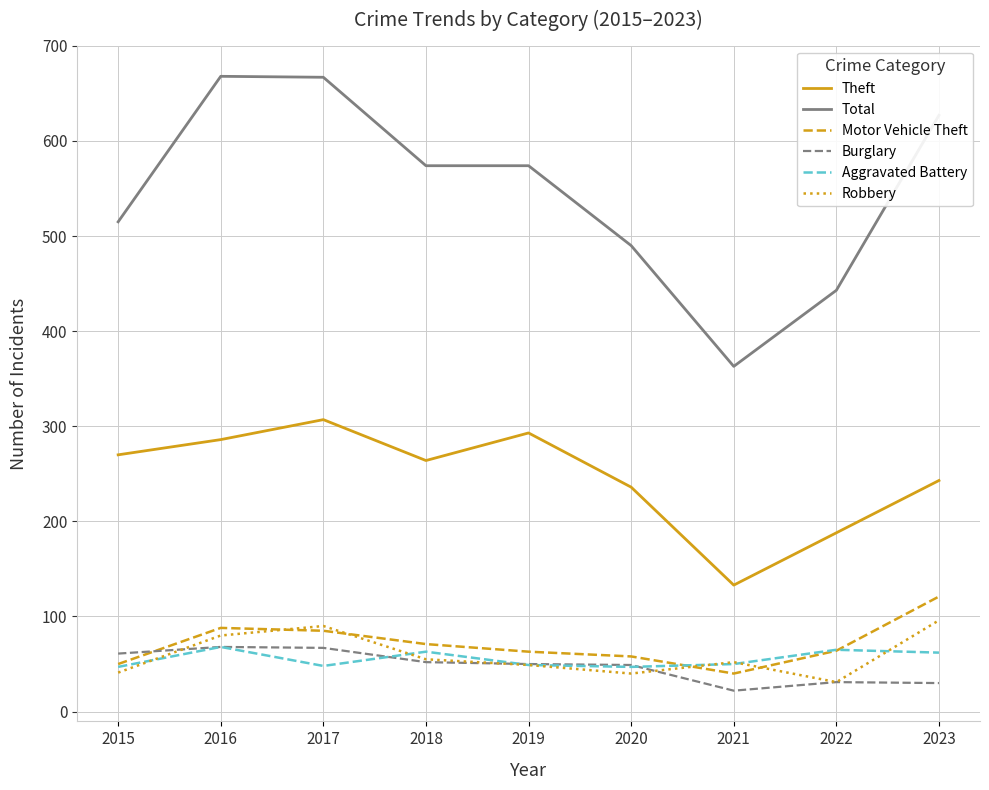

How many series are shown in this chart?

6